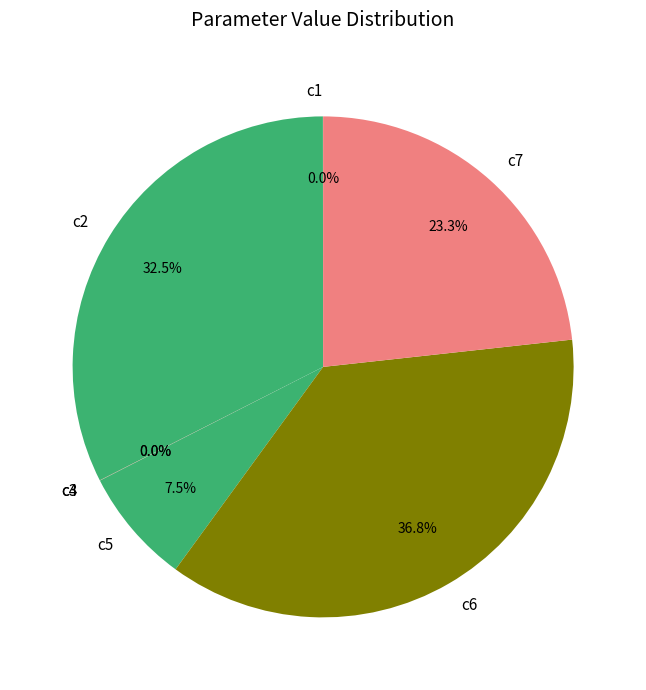

What percentage is the c7 slice, to the nearest percent?

23%